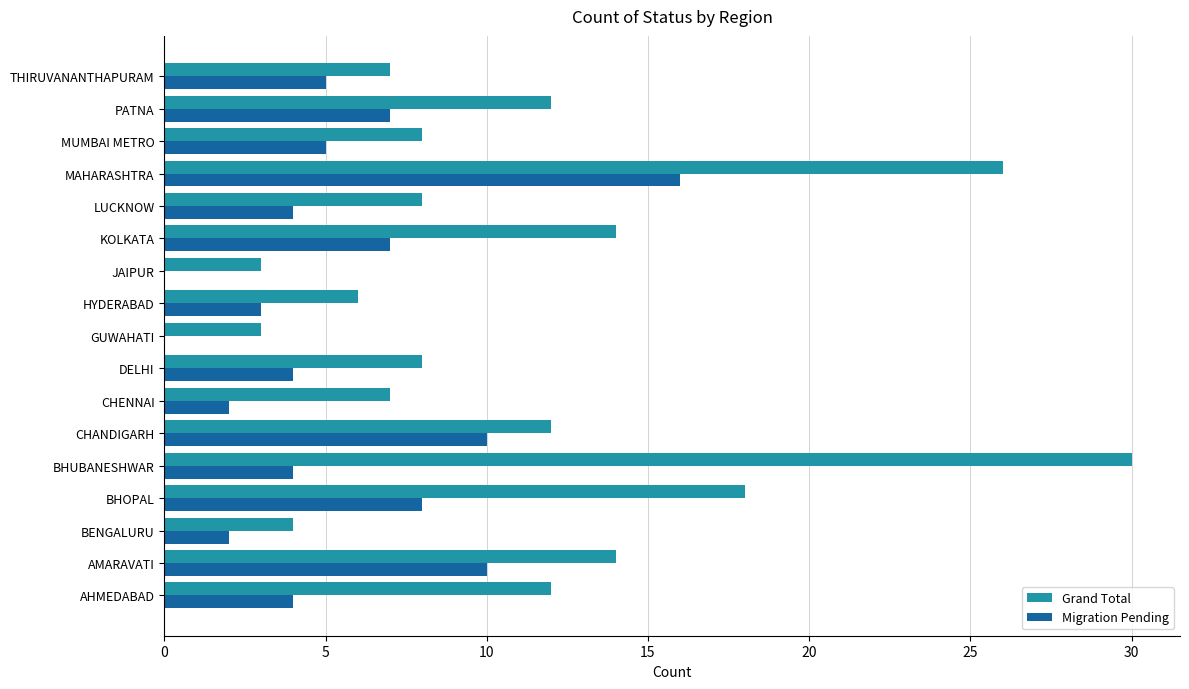

The value of Grand Total at JAIPUR is 1. True or false?

False